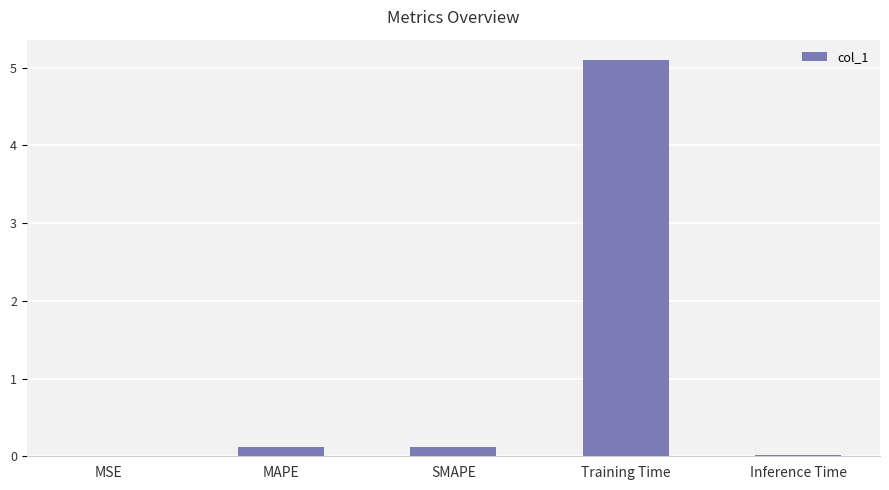

Is it true that the value at MSE is 0.0?

True